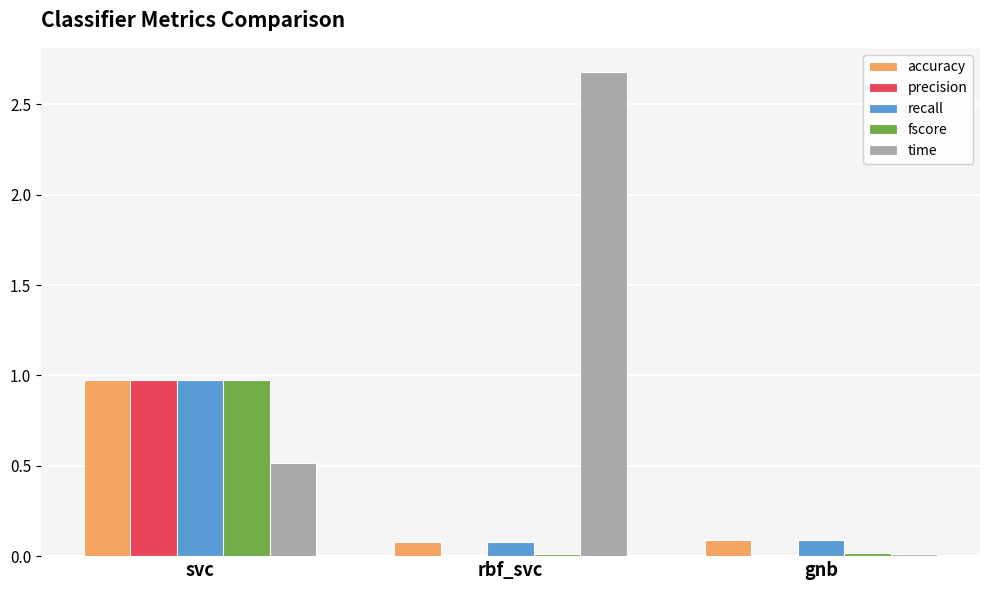

What is the sum of all recall values?

1.1